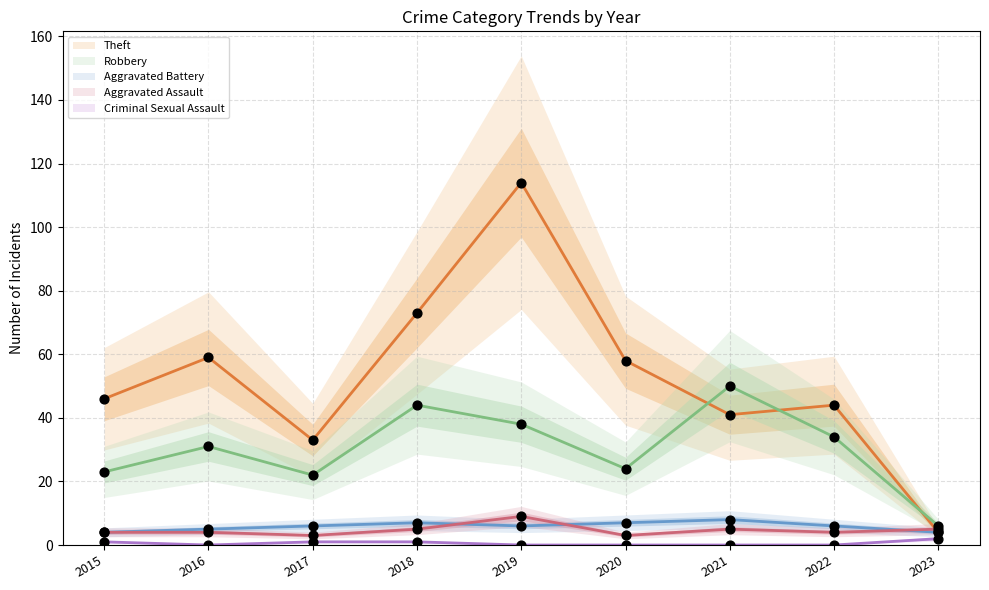

Is the value of Criminal Sexual Assault at 2015 greater than the value of Theft at 2023?

No